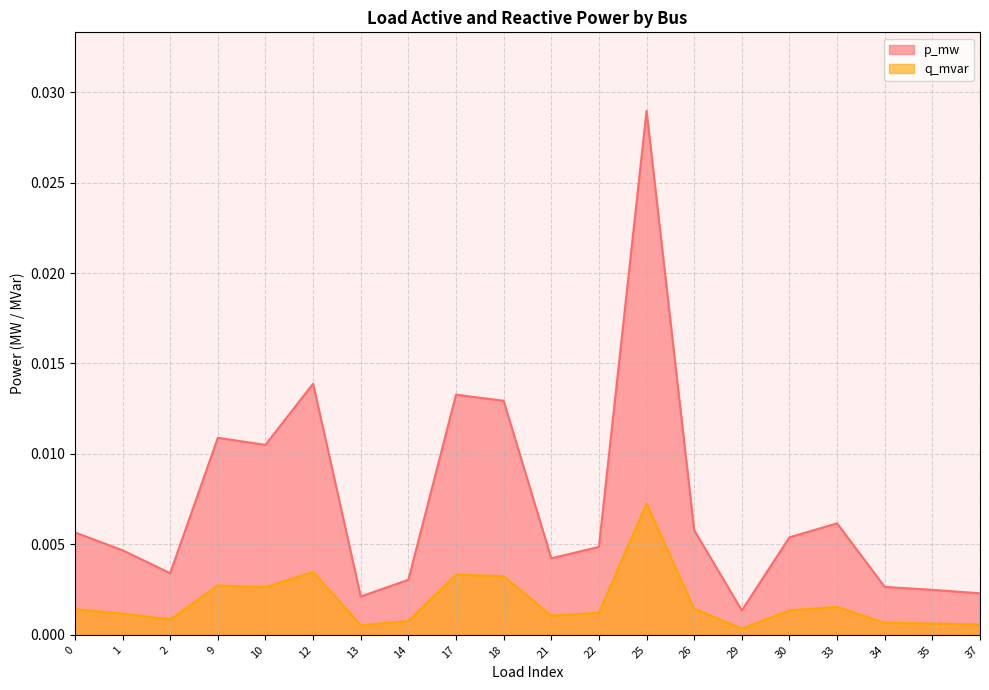

True or false: p_mw has a value of 0.0 at 2.

True